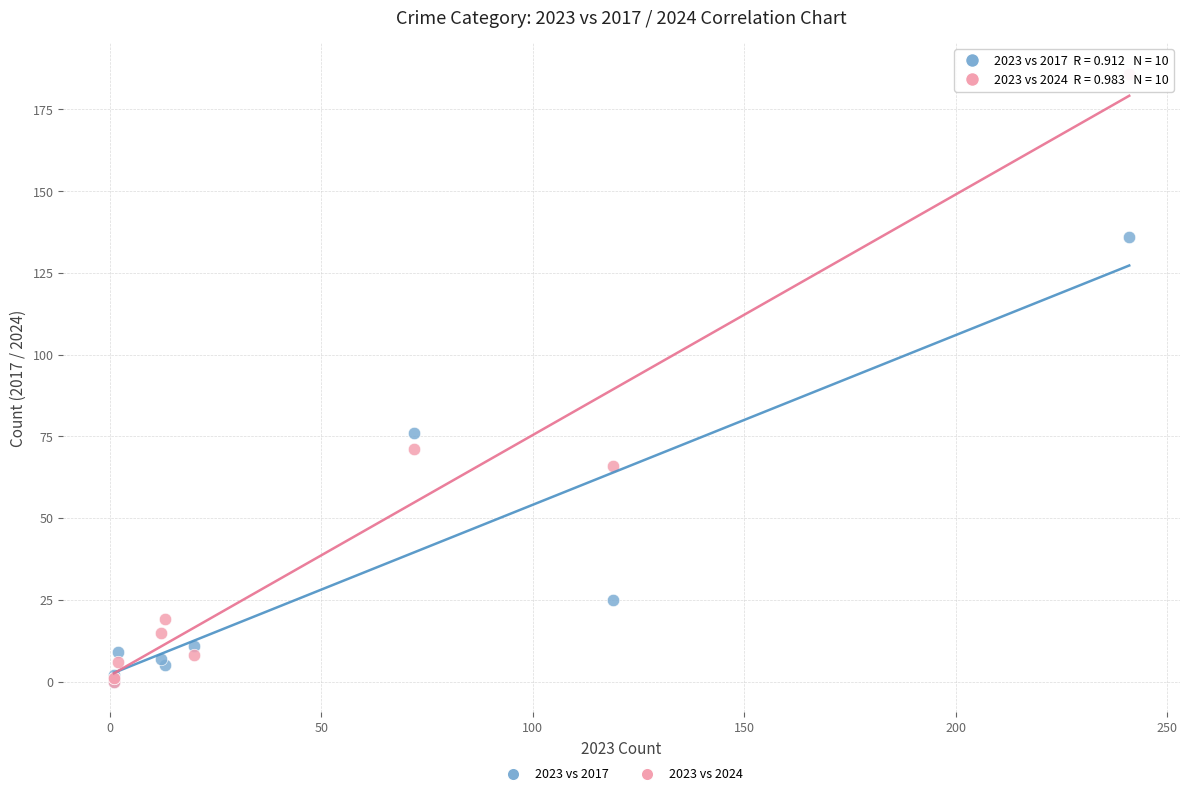

Across all series, what Y value is closest to 93?

76